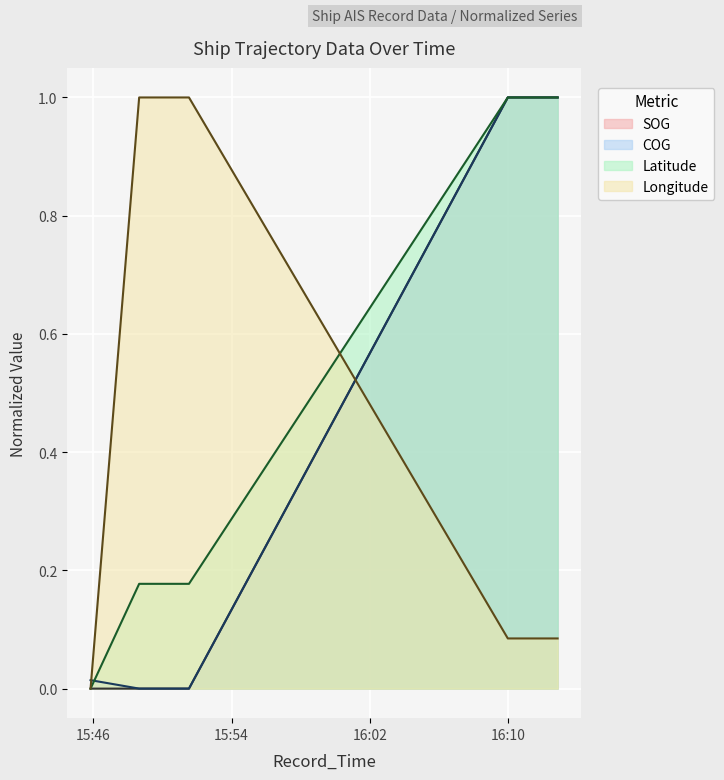

How many lines are shown in the chart?

4